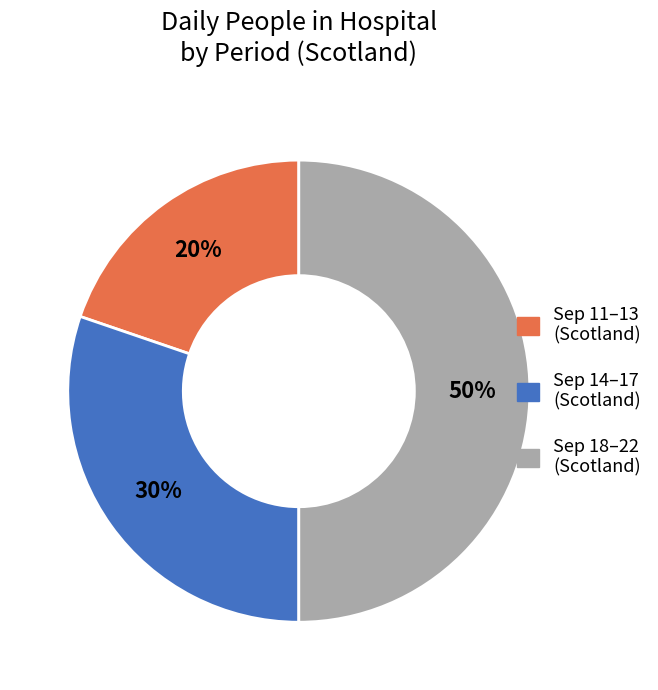

To the nearest percent, what is the difference between the largest and smallest slice percentages?

30%